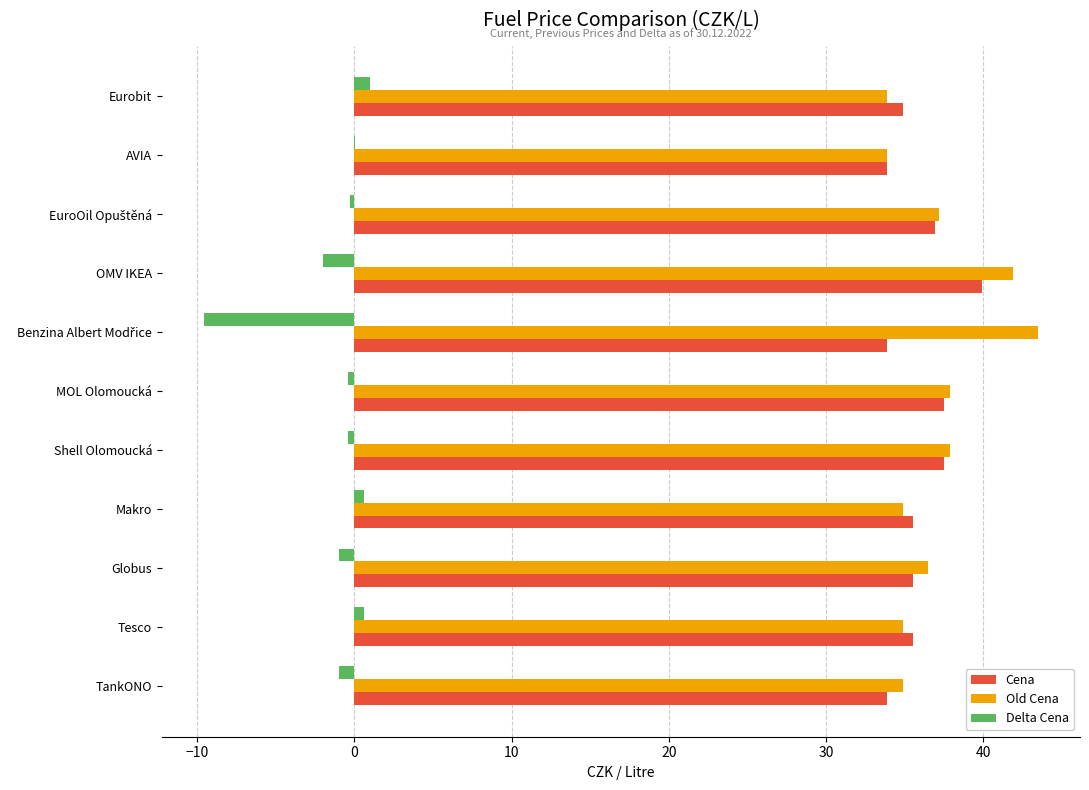

What is the maximum value shown in the chart?

43.5